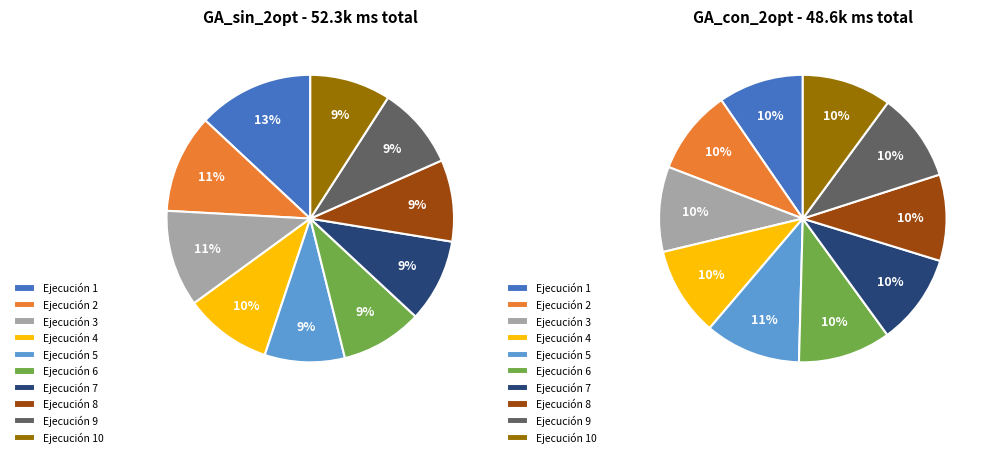

Is there any slice that represents more than half of the pie?

No